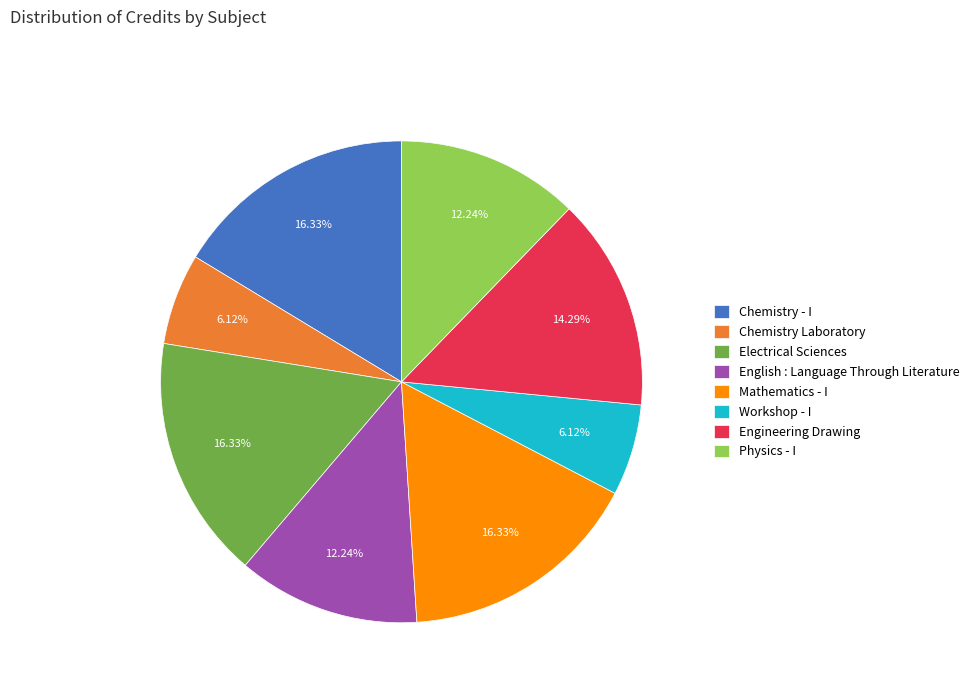

To the nearest percent, what is the difference between the Electrical Sciences and English : Language Through Literature slice percentages?

4%